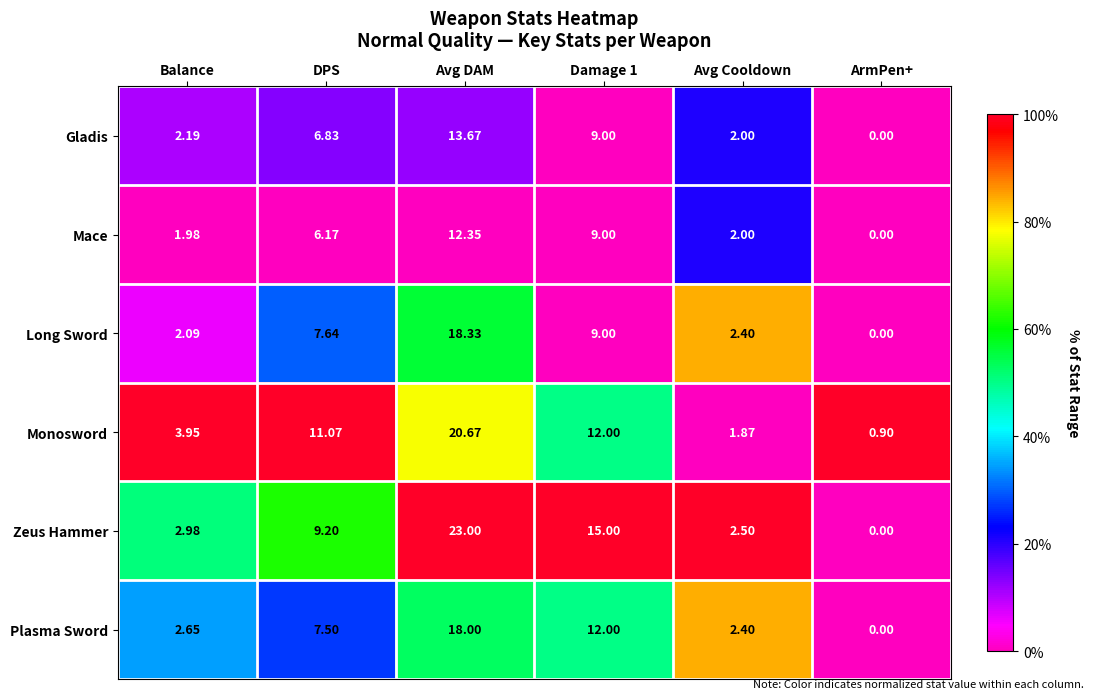

Rank the series by their maximum value, from lowest to highest.

Mace, Gladis, Plasma Sword, Long Sword, Monosword, Zeus Hammer